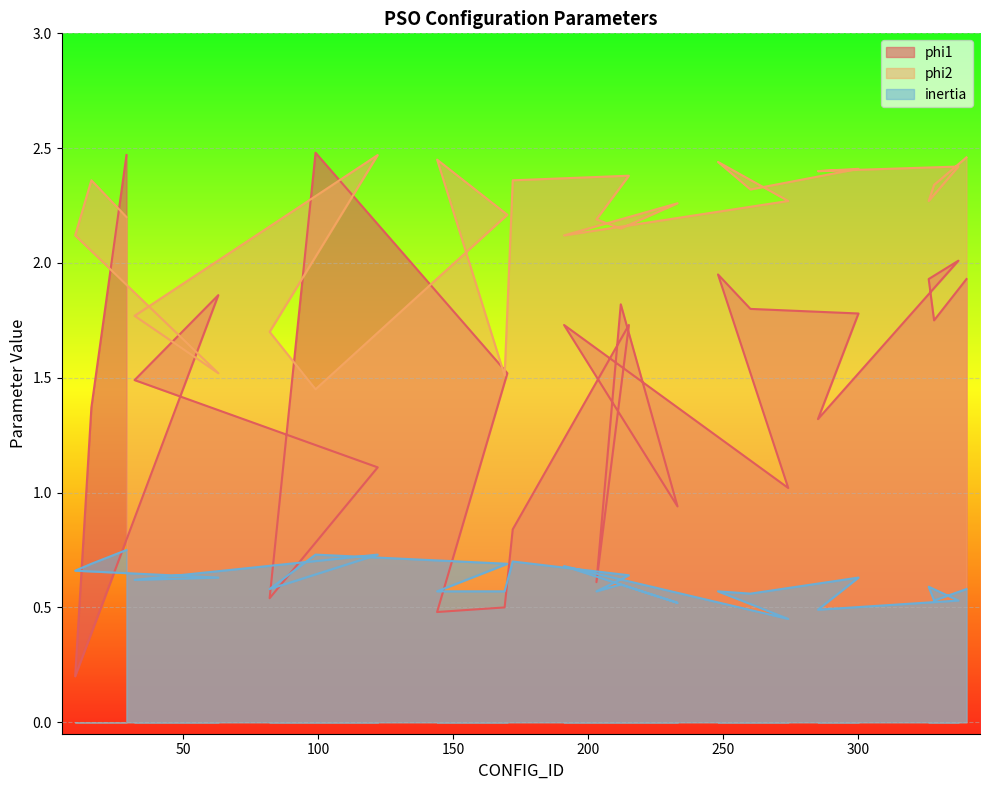

Reading left to right, what are all the values shown in this chart?

phi1: 2.5	1.4	0.2	1.9	1.5	1.1	0.5	2.5	1.5	0.5	0.5	0.8	1.7	0.6	1.8	0.9	1.7	1.0	1.9	1.8	1.8	1.3	2.0	1.9	1.8	1.9
phi2: 2.2	2.4	2.1	1.5	1.8	2.5	1.7	1.4	2.2	2.5	1.5	2.4	2.4	2.2	2.1	2.3	2.1	2.3	2.4	2.3	2.4	2.4	2.4	2.3	2.3	2.5
inertia: 0.8	0.7	0.7	0.6	0.6	0.7	0.6	0.7	0.7	0.6	0.6	0.7	0.6	0.6	0.6	0.5	0.7	0.5	0.6	0.6	0.6	0.5	0.5	0.6	0.5	0.6